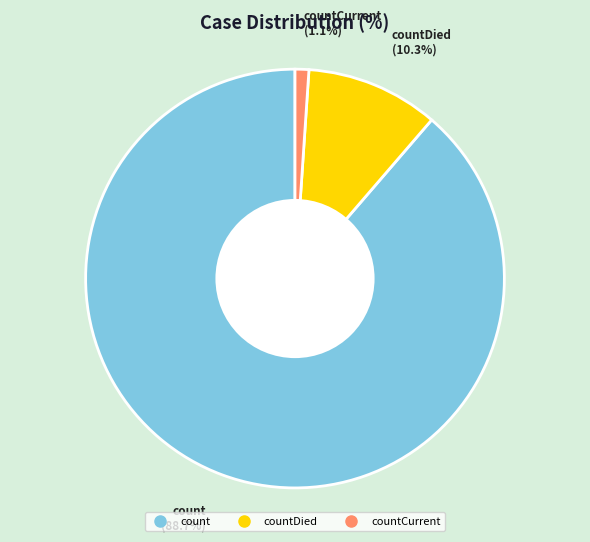

Does any single category account for the majority?

Yes